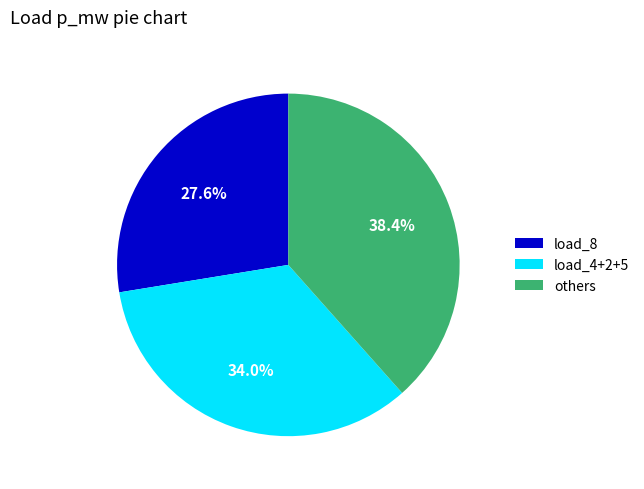

How much of the chart is everything except others?

61.6%